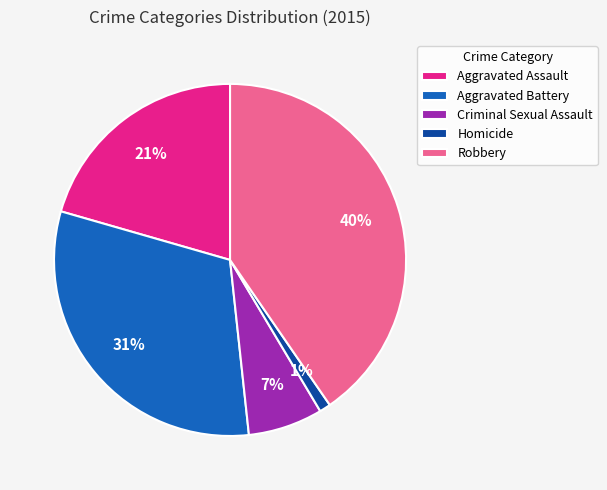

Which has a higher value, Criminal Sexual Assault or Aggravated Assault?

Aggravated Assault